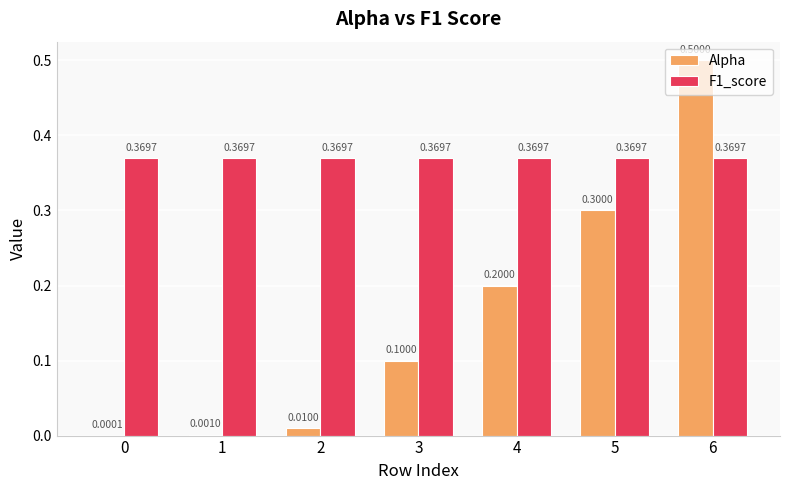

What is the sum of all Alpha values?

1.1